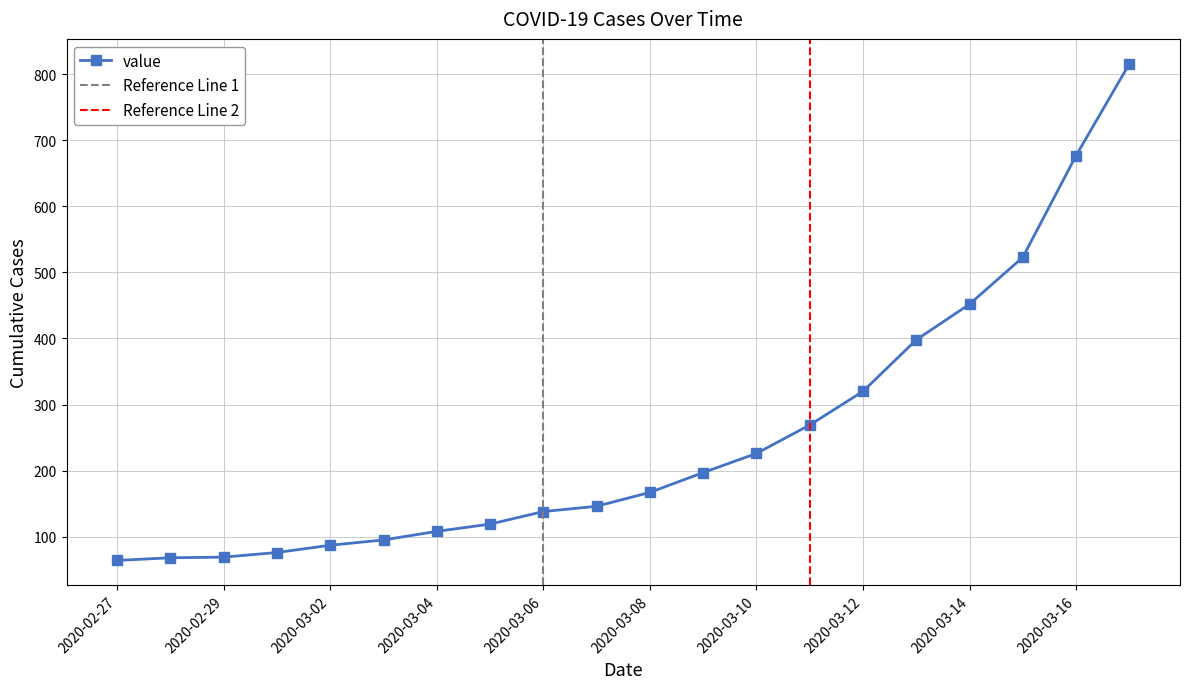

What is the greatest value displayed?

816